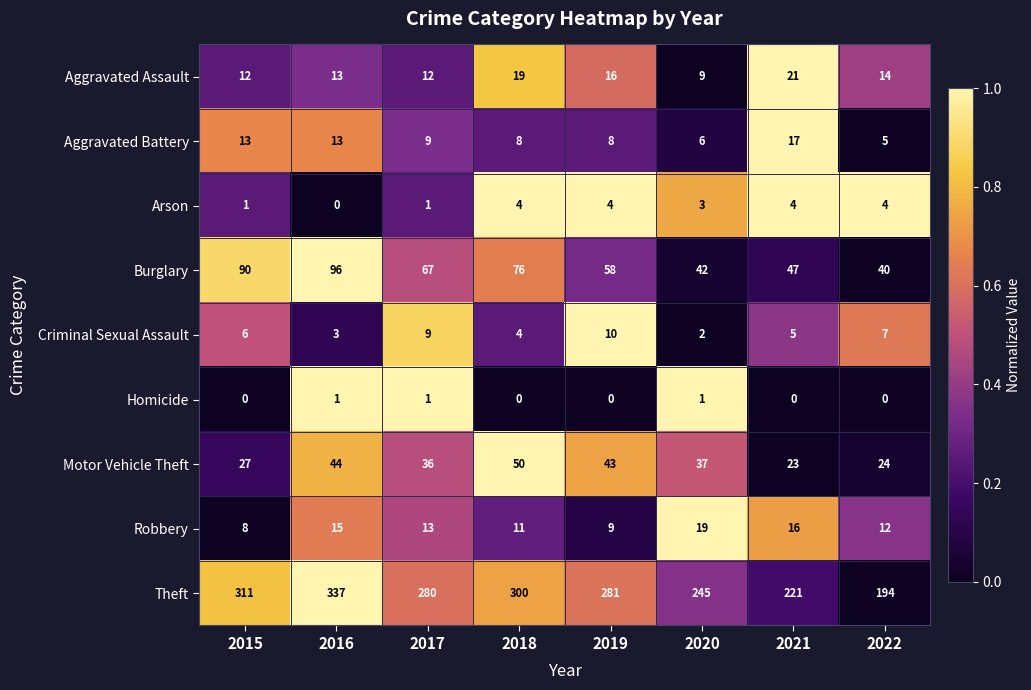

What is the difference between the highest and lowest values at 2015?

311